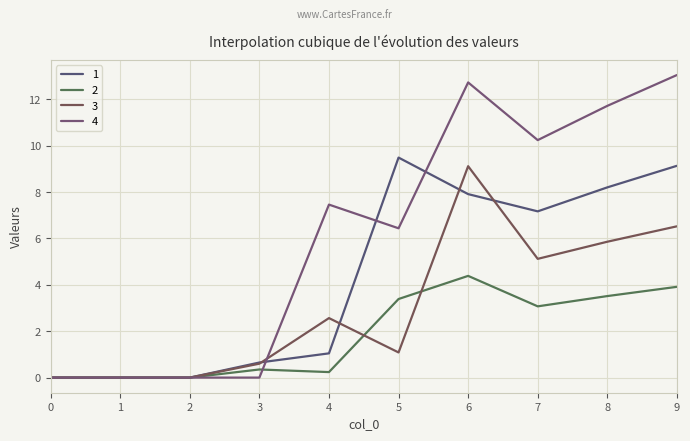

Which series changed the most between 0 and 2?

1